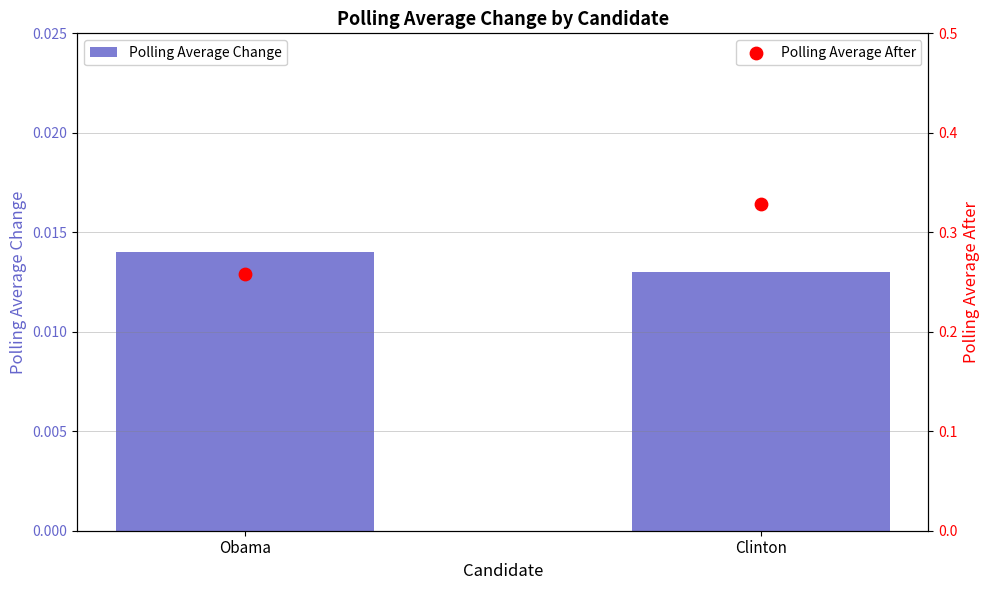

Is the value of Polling Average After at Clinton greater than the value of Polling Average Change at Clinton?

Yes